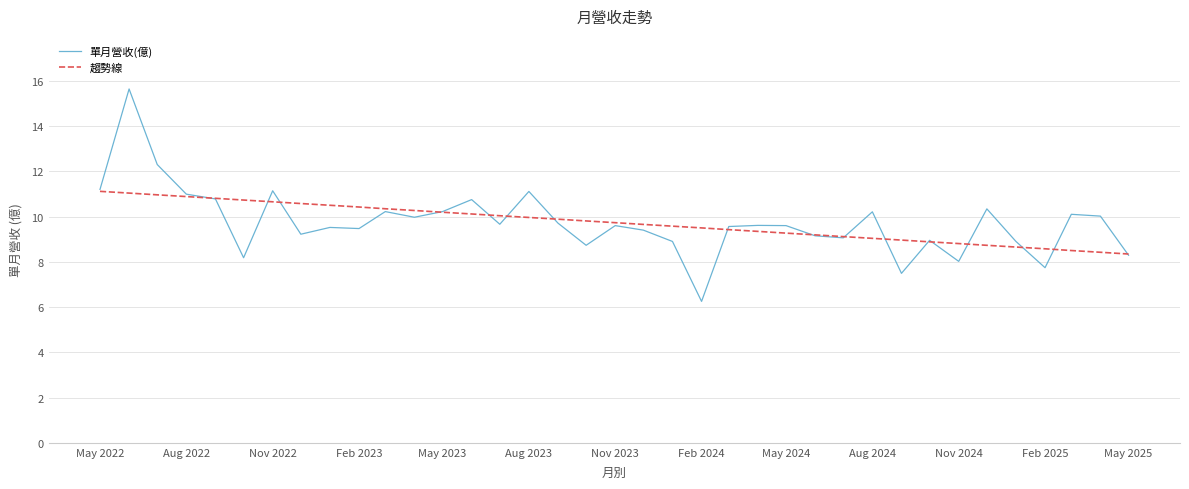

In 單月營收(億), how many points are lower than both neighbors (excluding endpoints)?

11